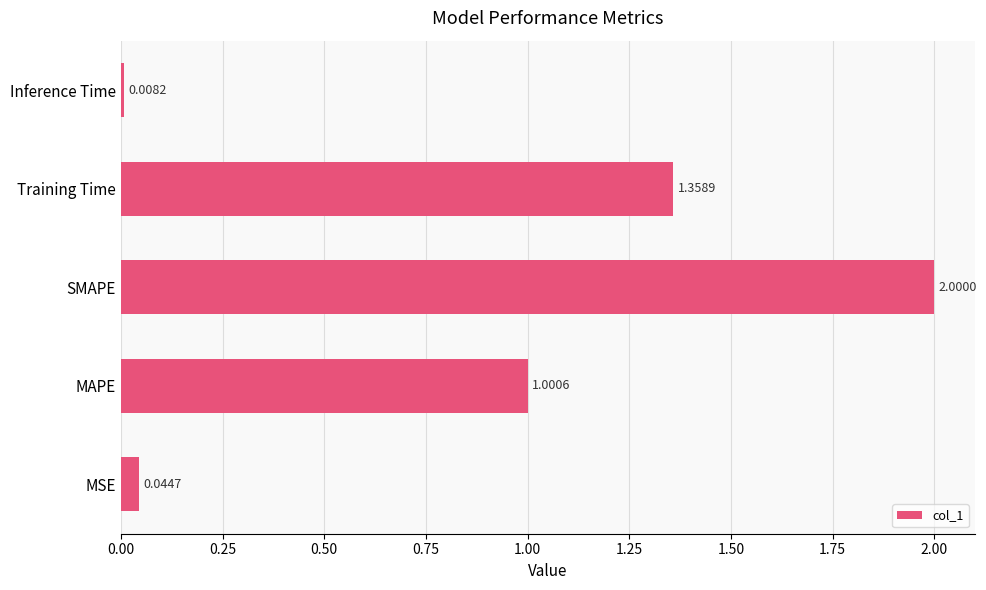

What is the sum of the values at Inference Time and MAPE?

1.0